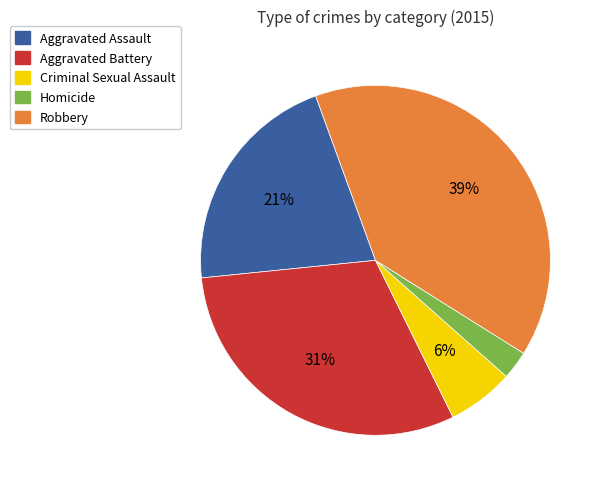

To the nearest percent, what is the average slice percentage?

20%